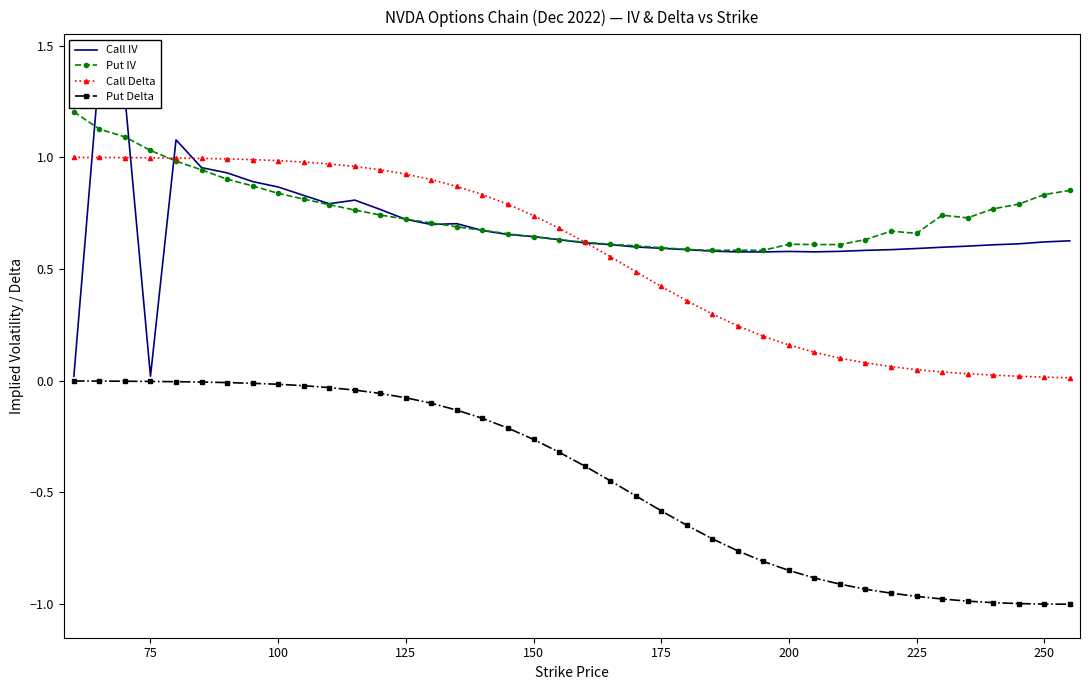

True or false: Put Delta has a value of -0.9 at 175.

False